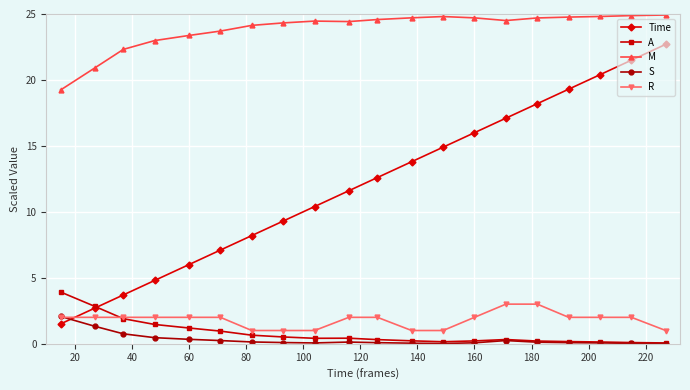

What is the value of the R point at the 10th from the left?

2.0